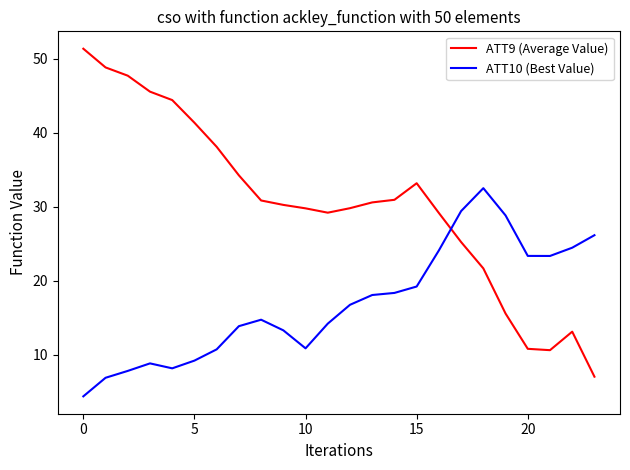

How many intersections are there between ATT9 (Average Value) and ATT10 (Best Value)?

1